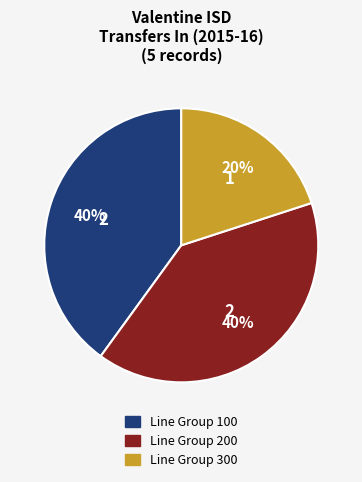

To the nearest percent, what is the difference between the largest and smallest slice percentages?

20%